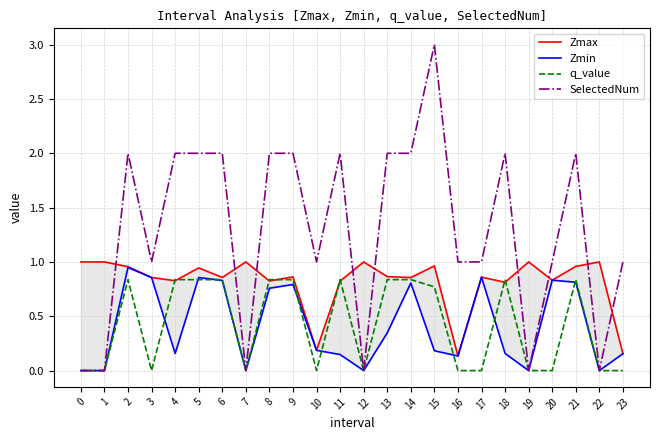

Is the value of Zmax at 16 greater than the value of q_value at 1?

Yes